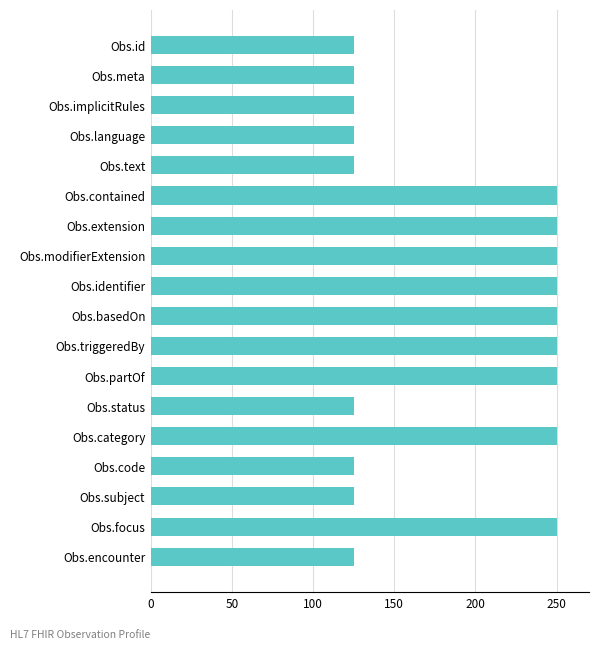

The value at Obs.extension is 250. True or false?

True